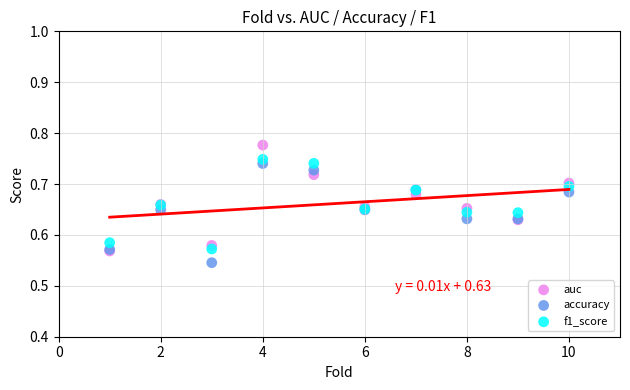

Which series contains the highest Y value?

auc